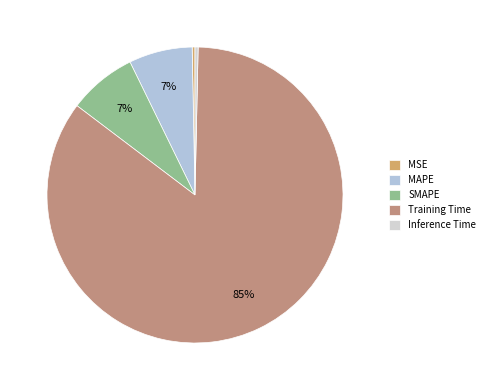

Count the number of slices in the pie.

5